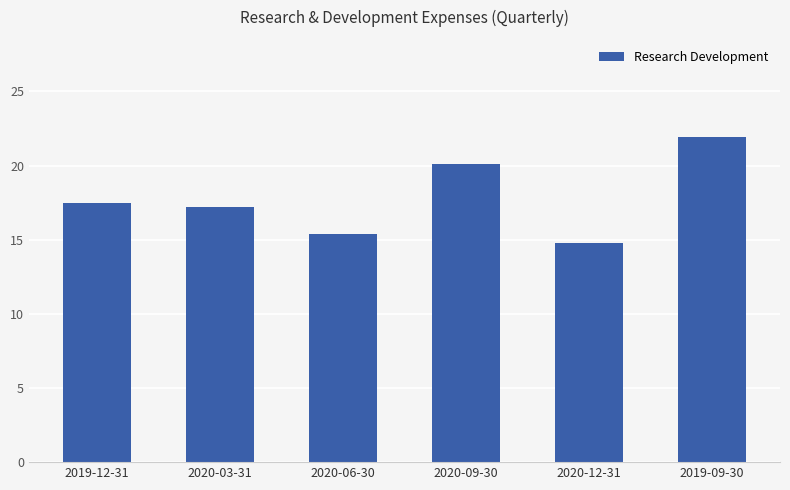

Where is the data nearest to the value 18350?

2019-12-31